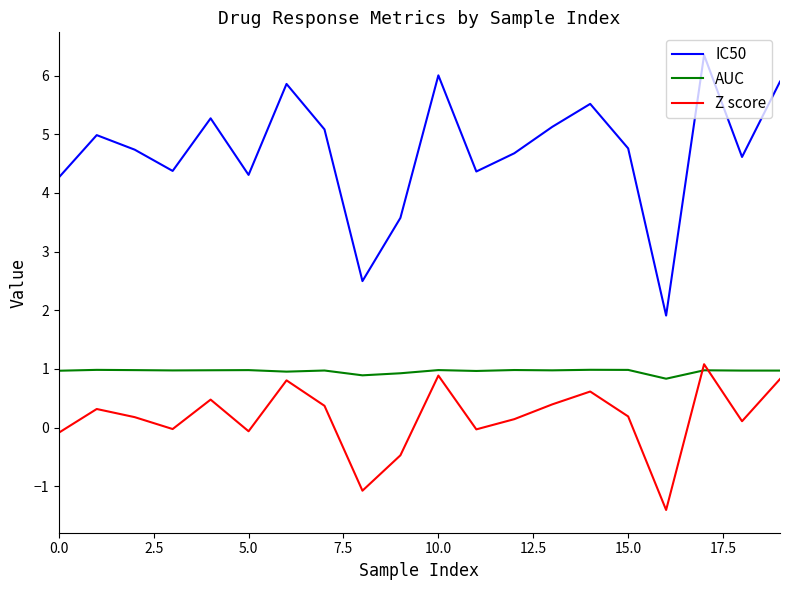

Which series has the largest range (max minus min)?

IC50